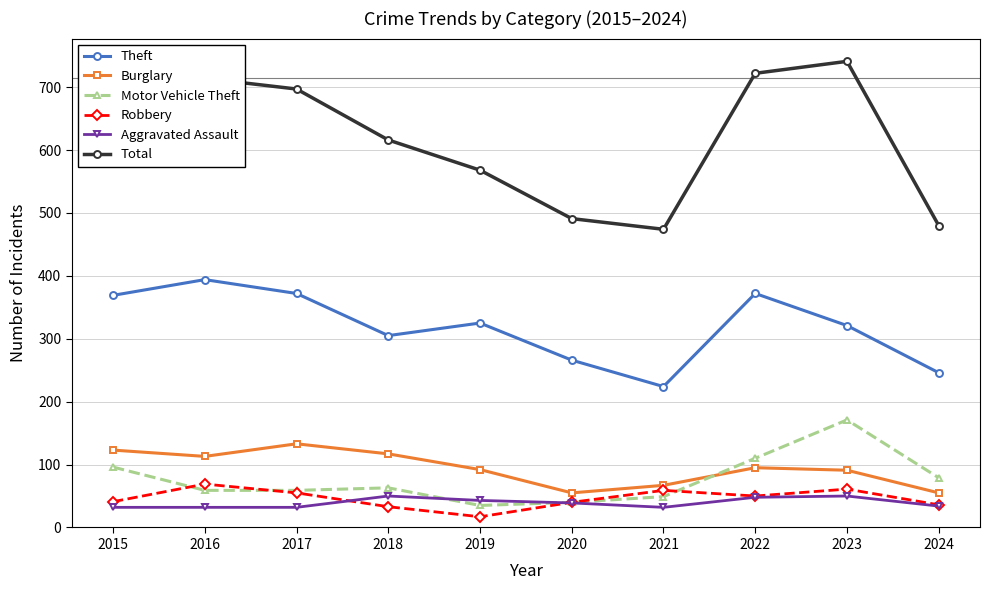

In Total, how many points are lower than both neighbors (excluding endpoints)?

1